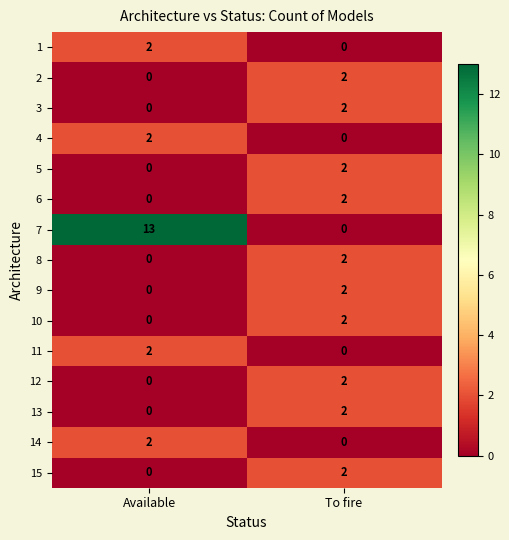

What is the sum of all 7 values?

13